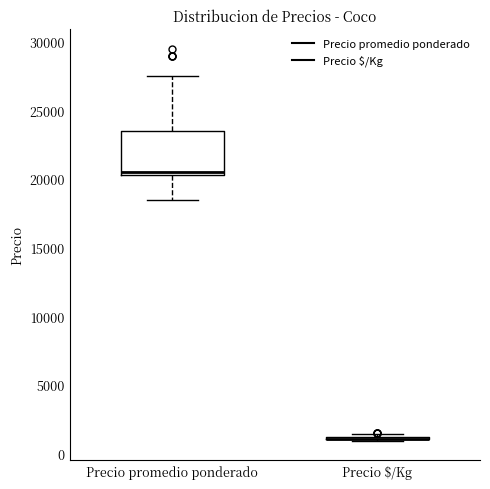

Reading left to right, transcribe this box plot: for each box, give where its median line is, the range the box spans, and where its two whiskers end, as read against the y-axis. The values are not printed on the chart, so give them approximately, as read against the axis.

Precio promedio ponderado: median 20500 (just above the box's lower edge), box 20500 to 23500, whiskers 18500 to 27500
Precio $/Kg: box collapsed to a line at 1000, whiskers 1000 to 1500